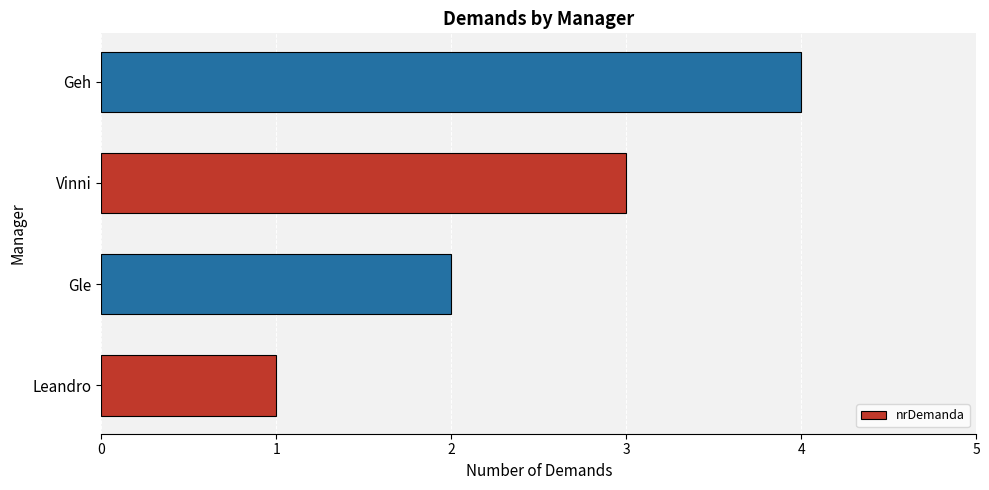

What is the greatest value displayed?

4